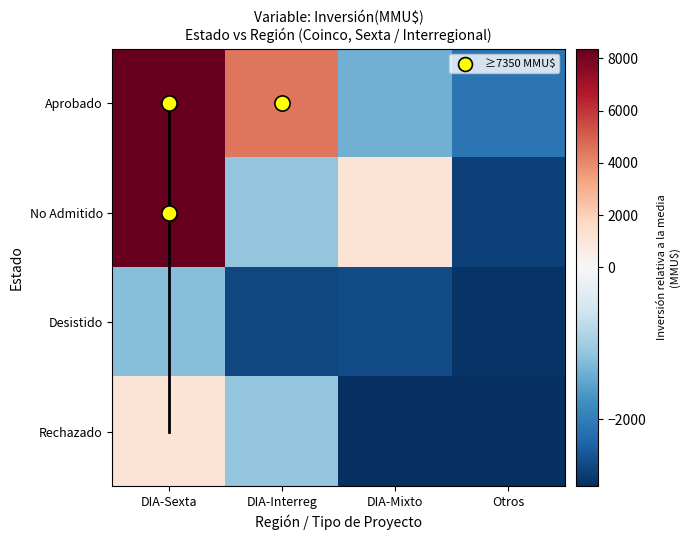

Rank the series by their maximum value, from lowest to highest.

Desistido, Rechazado, Aprobado, No Admitido